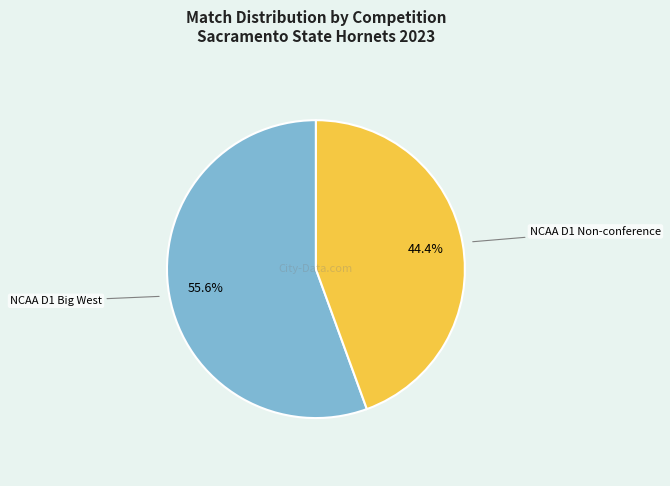

Does any single category account for the majority?

Yes